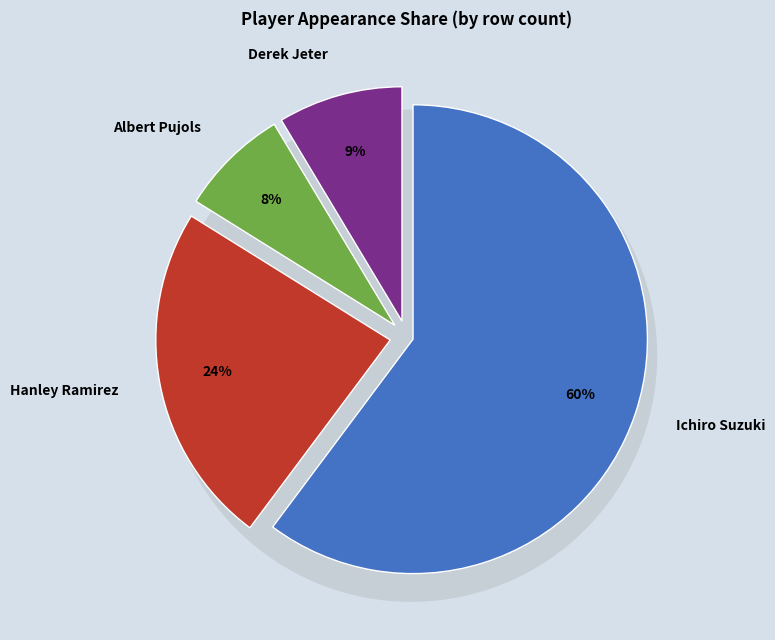

Count the number of slices in the pie.

4